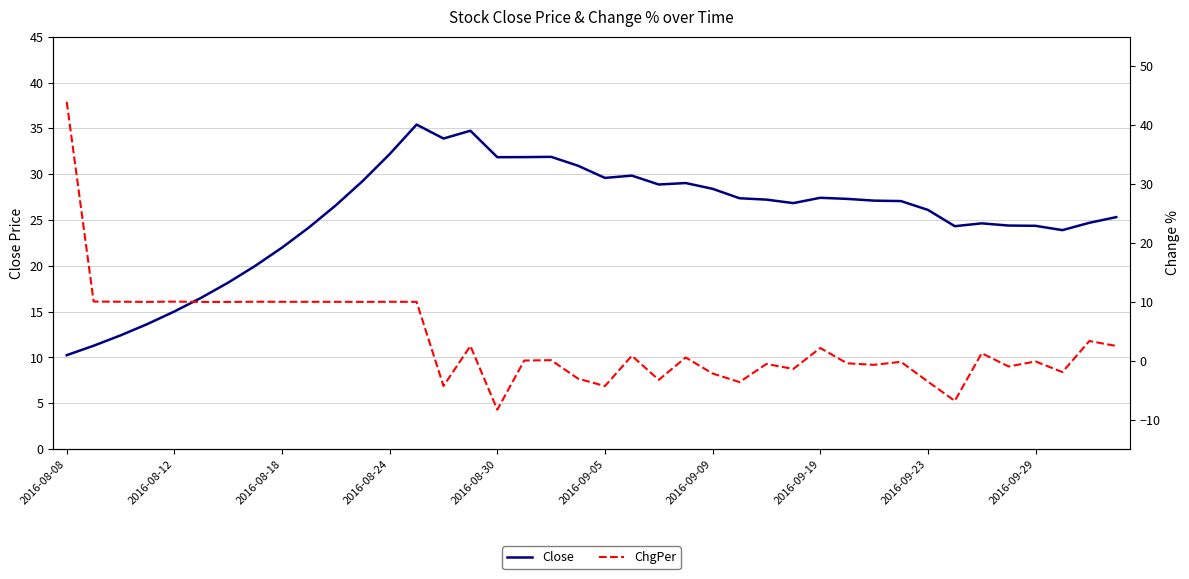

At which category is the sum across all series the highest?

2016-08-08